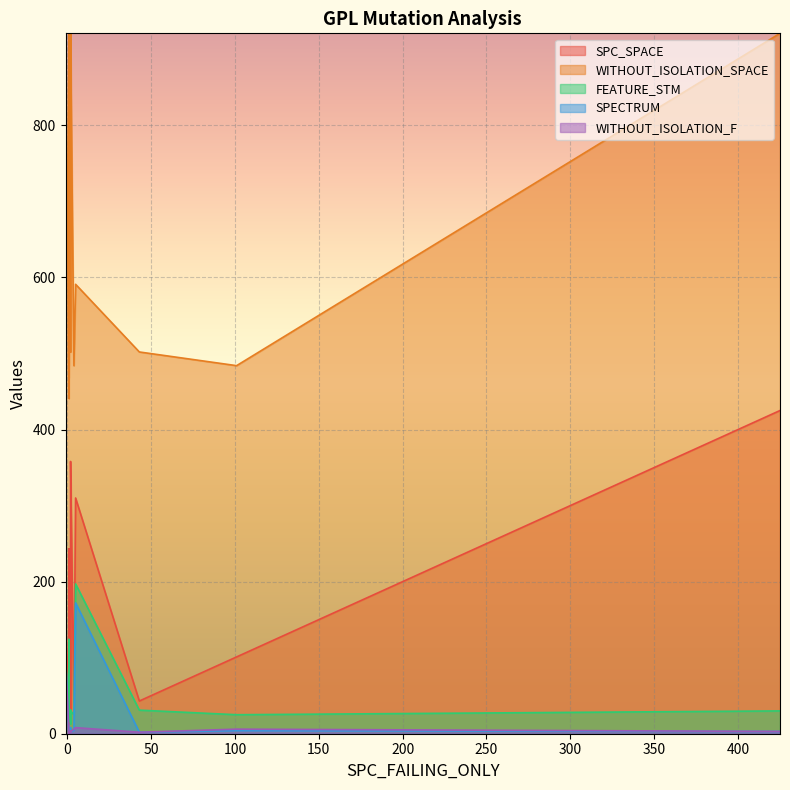

What is the minimum value for SPECTRUM?

1